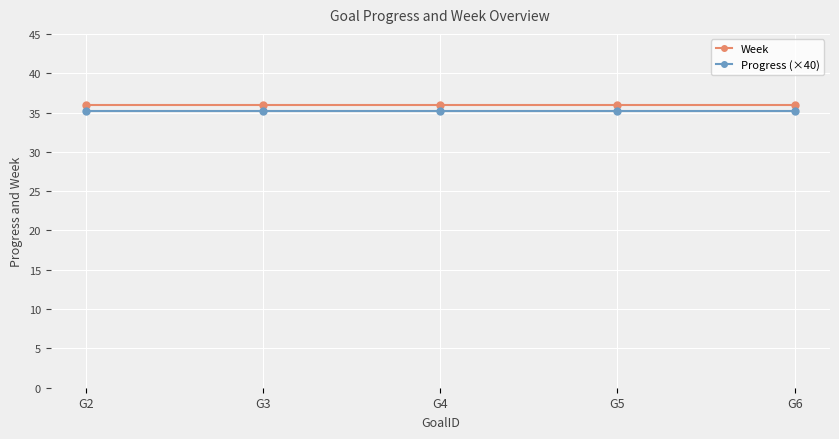

Reading left to right, extract all data points from this chart.

Week: 36.0	36.0	36.0	36.0	36.0
Progress (×40): 35.1	35.1	35.1	35.1	35.1